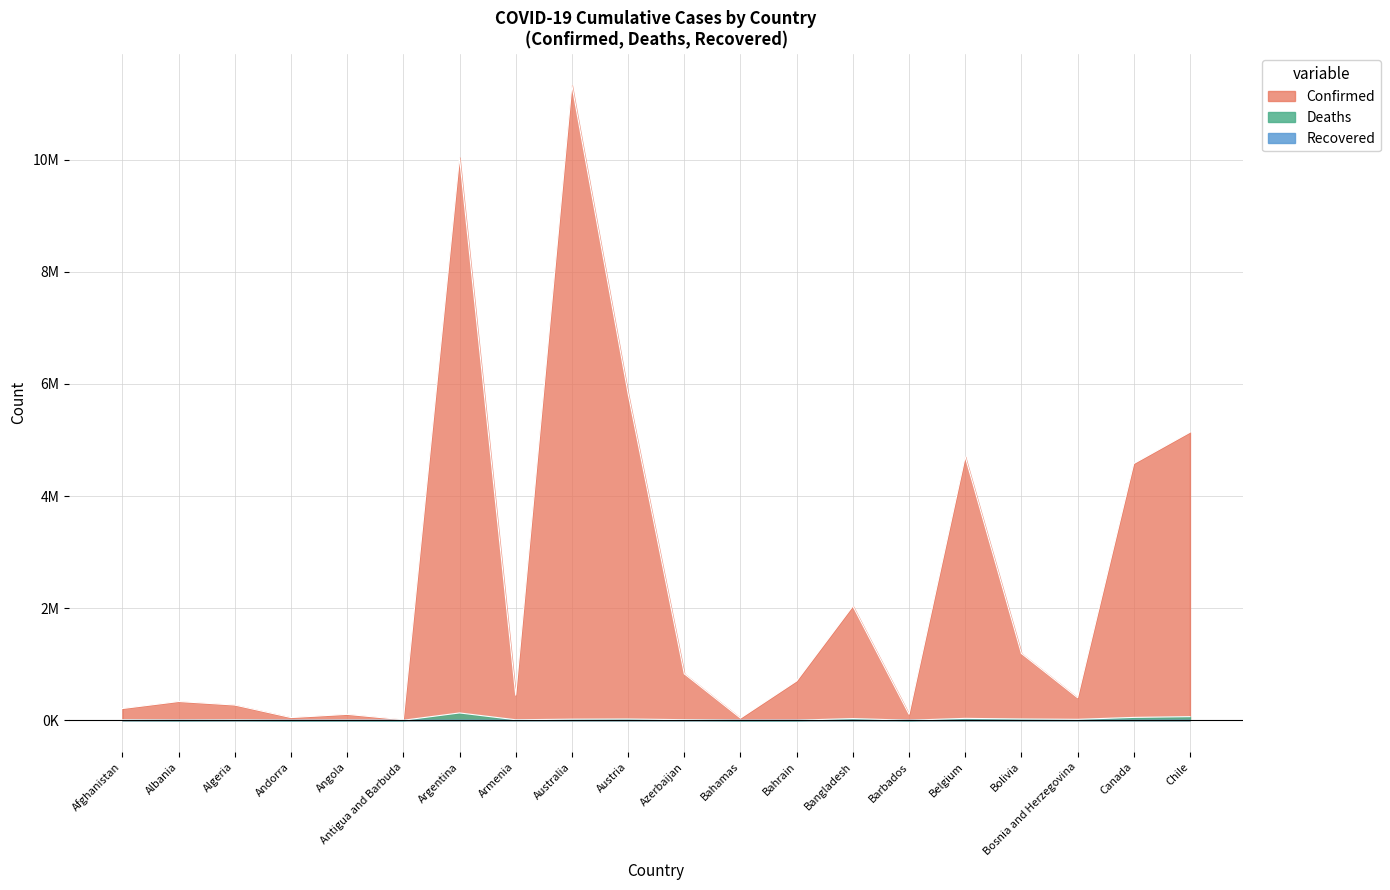

True or false: Confirmed and Deaths cross at least once.

False